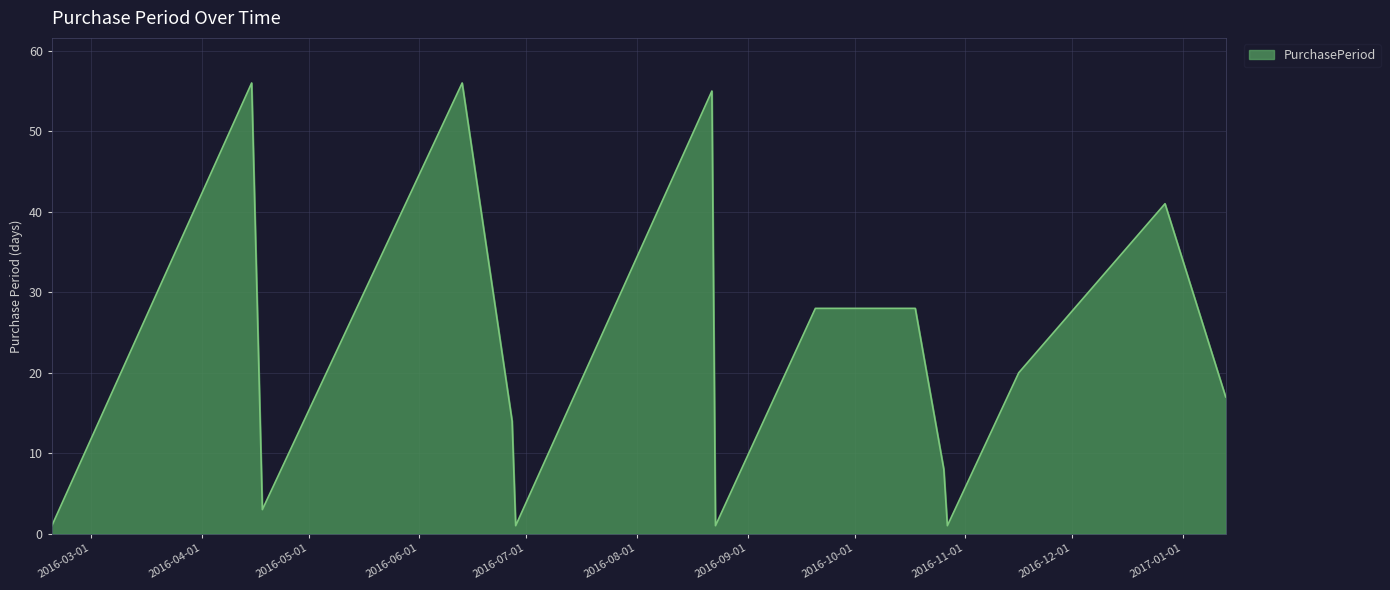

What is the maximum value shown in the chart?

56